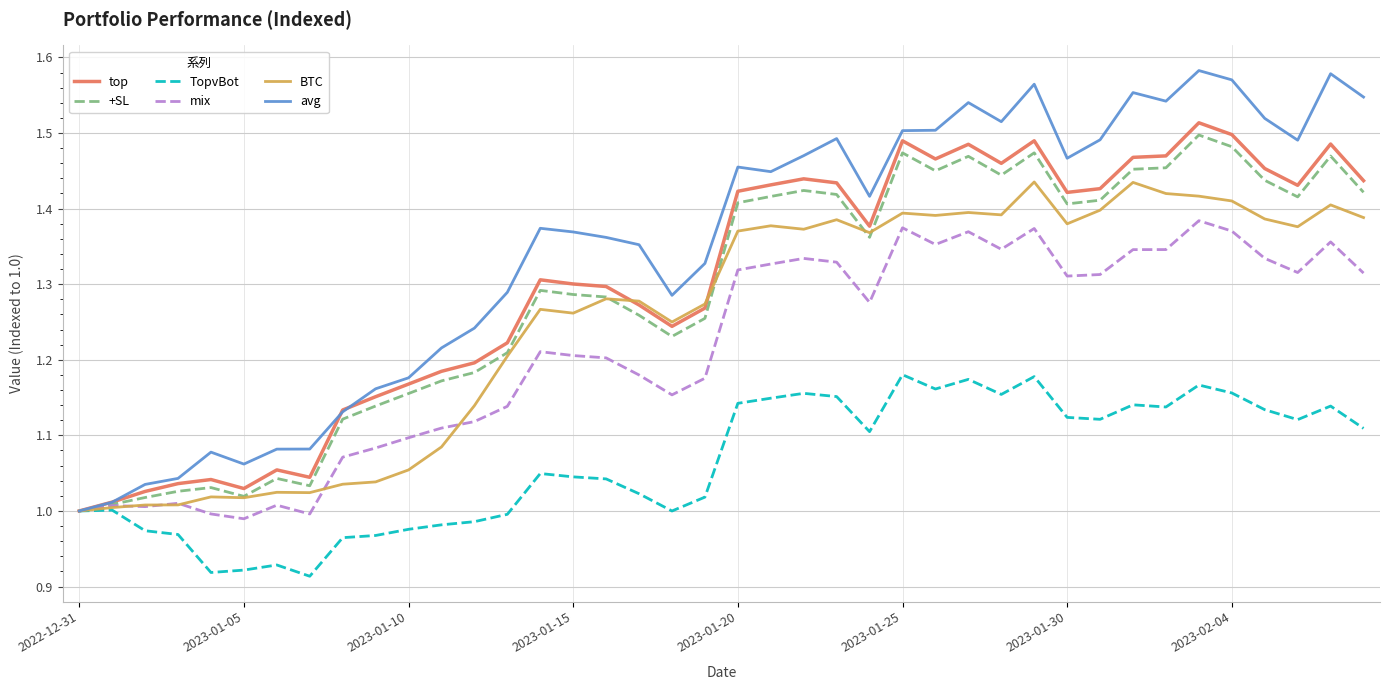

Which series has the widest spread of values?

avg